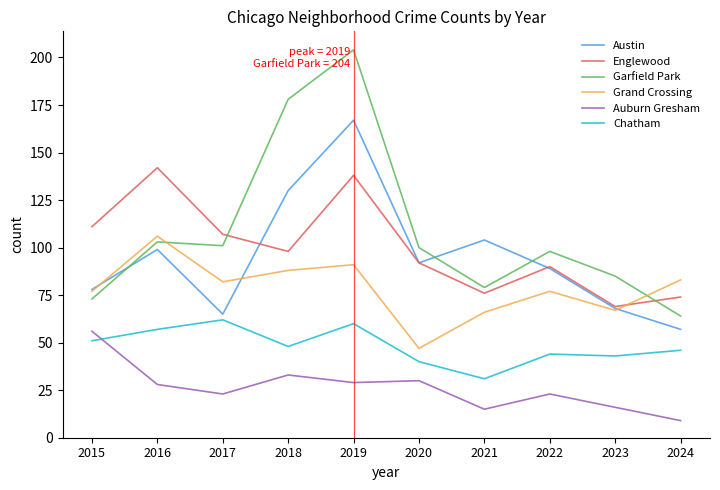

Which series has the largest total across all categories?

Garfield Park